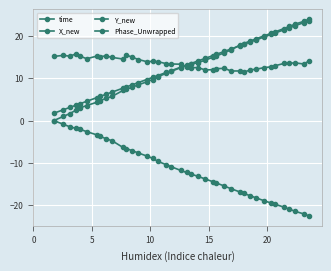

Does the chart have visible grid lines?

Yes